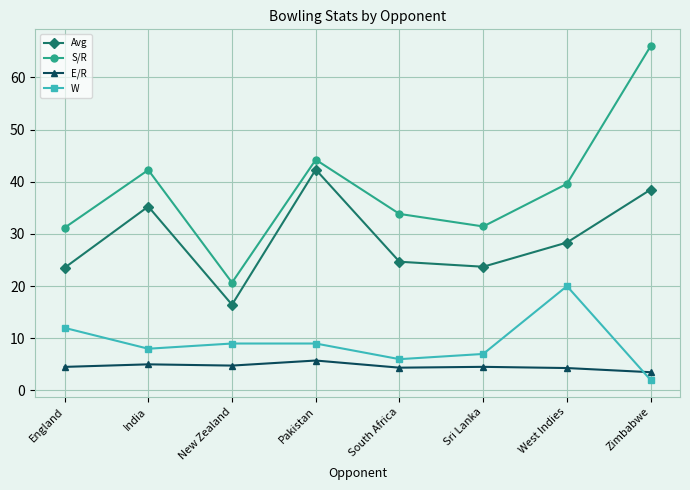

What is the sum of all Avg values?

232.8